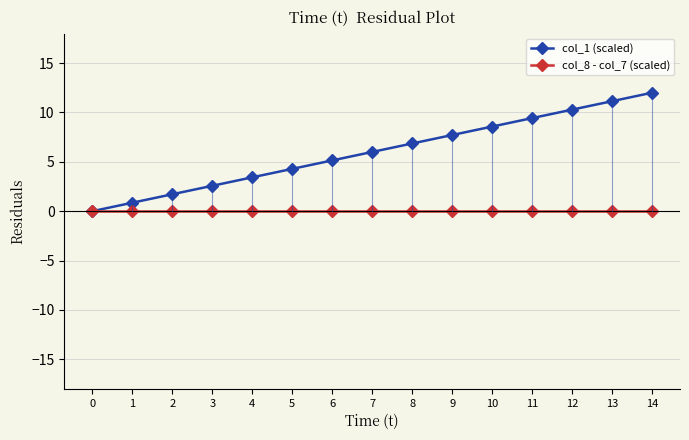

What are all the series names shown in the legend?

col_1 (scaled), col_8 - col_7 (scaled)